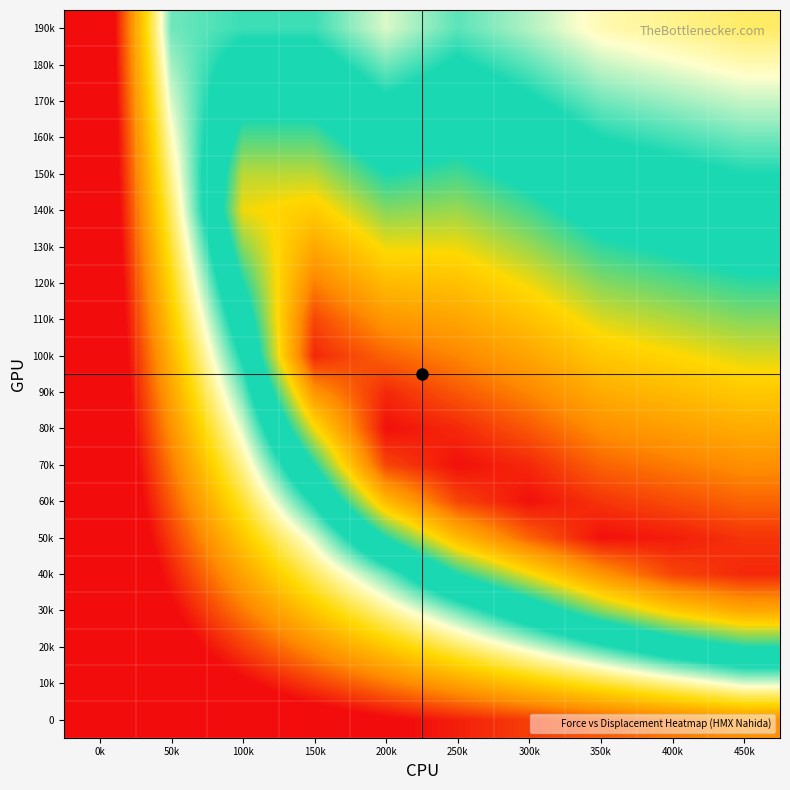

Reading right to left, list all the values displayed in this chart.

0: 450k=45	400k=40	350k=35	300k=30	250k=25	200k=20	150k=15	100k=10	50k=5	0k=0
10k: 450k=90	400k=80	350k=70	300k=60	250k=50	200k=40	150k=30	100k=20	50k=10	0k=0
20k: 450k=130	400k=120	350k=105	300k=90	250k=75	200k=60	150k=45	100k=30	50k=15	0k=0
30k: 450k=165	400k=155	350k=140	300k=120	250k=100	200k=80	150k=60	100k=40	50k=20	0k=0
40k: 450k=190	400k=185	350k=170	300k=150	250k=130	200k=100	150k=75	100k=50	50k=25	0k=0
50k: 450k=188	400k=192	350k=194	300k=180	250k=160	200k=130	150k=90	100k=60	50k=30	0k=0
60k: 450k=180	400k=184	350k=188	300k=194	250k=185	200k=160	150k=110	100k=70	50k=35	0k=0
70k: 450k=172	400k=176	350k=180	300k=190	250k=194	200k=185	150k=130	100k=80	50k=40	0k=0
80k: 450k=164	400k=168	350k=172	300k=182	250k=190	200k=194	150k=150	100k=90	50k=45	0k=0
90k: 450k=156	400k=160	350k=164	300k=174	250k=182	200k=190	150k=170	100k=100	50k=50	0k=0
100k: 450k=148	400k=152	350k=156	300k=166	250k=174	200k=180	150k=190	100k=110	50k=55	0k=0
110k: 450k=140	400k=144	350k=148	300k=158	250k=166	200k=170	150k=185	100k=120	50k=60	0k=0
120k: 450k=132	400k=136	350k=140	300k=150	250k=158	200k=160	150k=175	100k=130	50k=65	0k=0
130k: 450k=124	400k=128	350k=132	300k=142	250k=150	200k=150	150k=165	100k=140	50k=70	0k=0
140k: 450k=116	400k=120	350k=124	300k=134	250k=142	200k=140	150k=155	100k=150	50k=75	0k=0
150k: 450k=108	400k=112	350k=116	300k=126	250k=134	200k=130	150k=145	100k=145	50k=80	0k=0
160k: 450k=100	400k=104	350k=108	300k=118	250k=126	200k=120	150k=135	100k=135	50k=85	0k=0
170k: 450k=92	400k=96	350k=100	300k=110	250k=118	200k=110	150k=125	100k=125	50k=90	0k=0
180k: 450k=84	400k=88	350k=92	300k=102	250k=110	200k=100	150k=115	100k=115	50k=95	0k=0
190k: 450k=76	400k=80	350k=84	300k=94	250k=102	200k=90	150k=105	100k=105	50k=100	0k=0